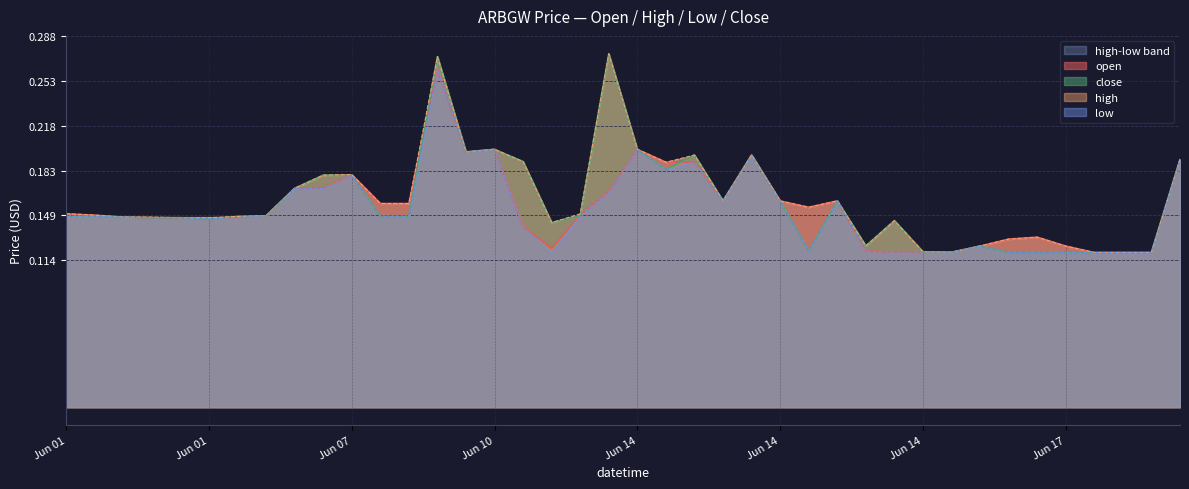

True or false: open and low cross at least once.

False